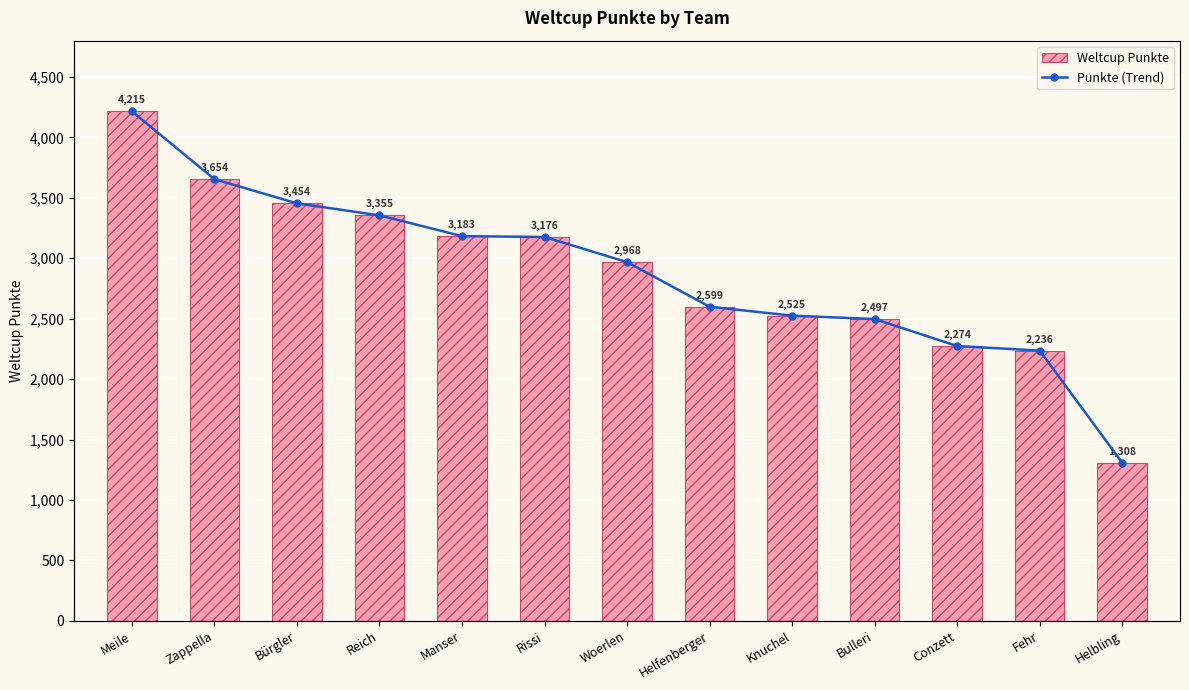

What is the minimum value for Punkte (Trend)?

1308